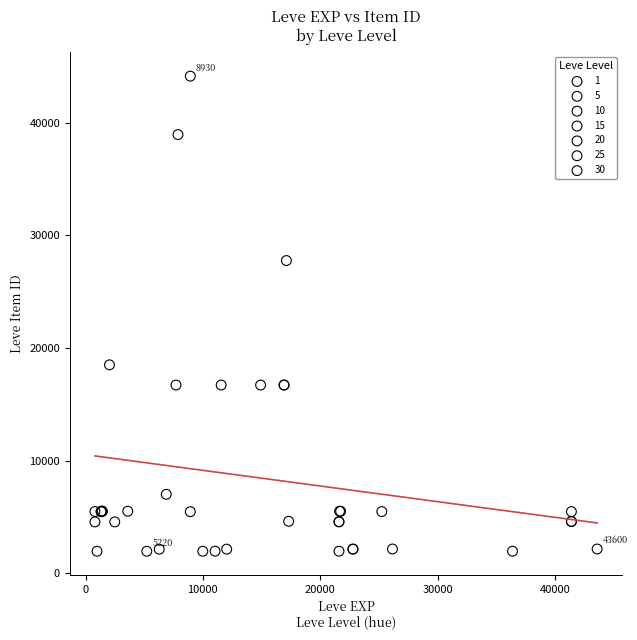

Which series has the largest Y range (max minus min)?

10